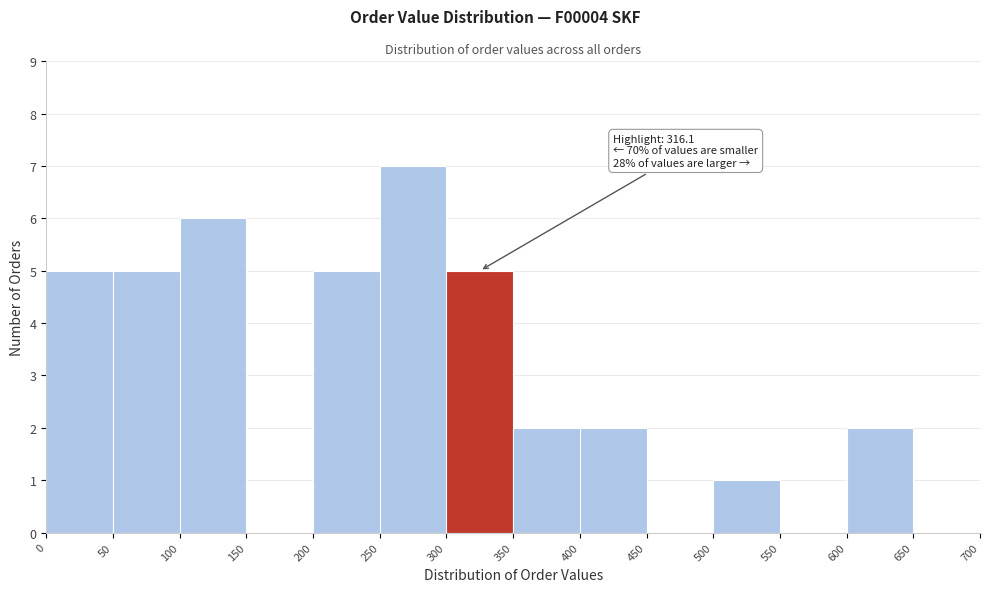

Over which range of the x-axis is the bar tallest?

250 to 300